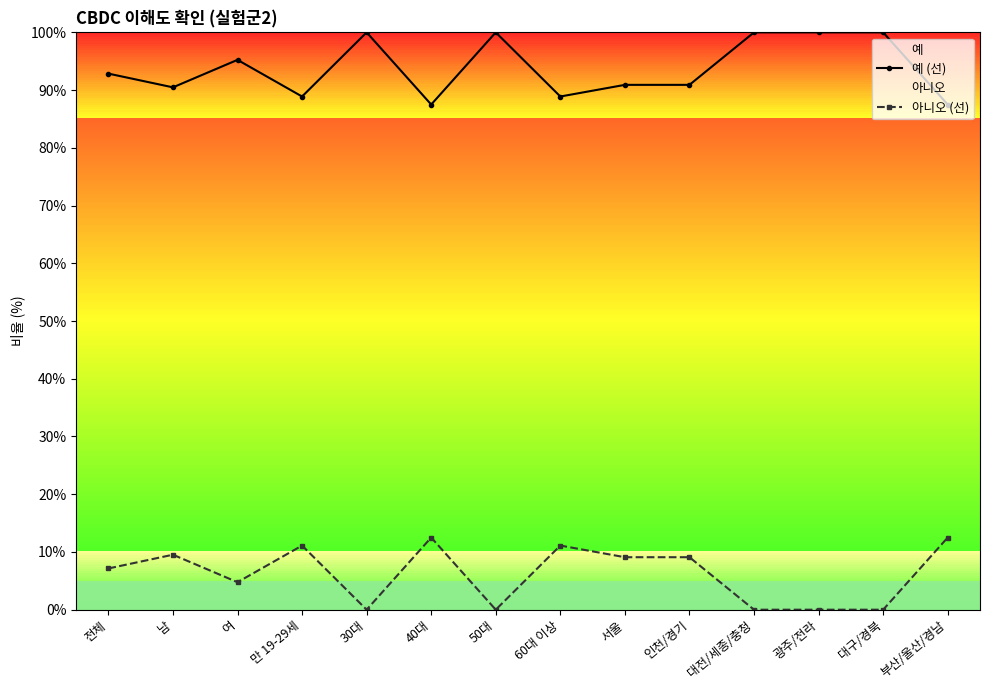

Between 여 and 60대 이상, which is larger?

여